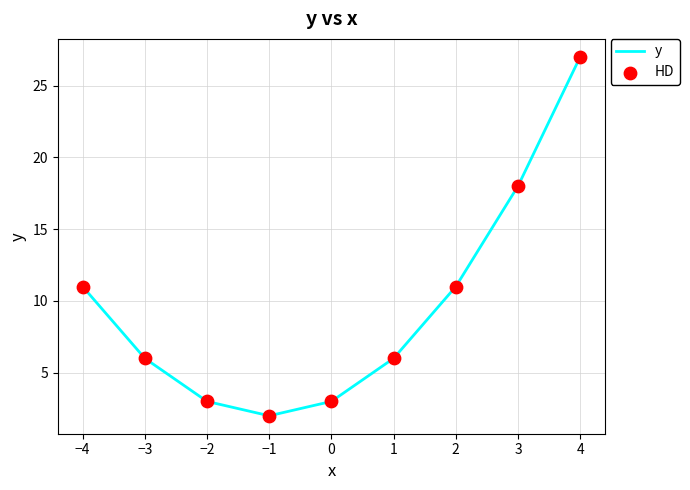

What is the difference between the values at 4 and 1?

21